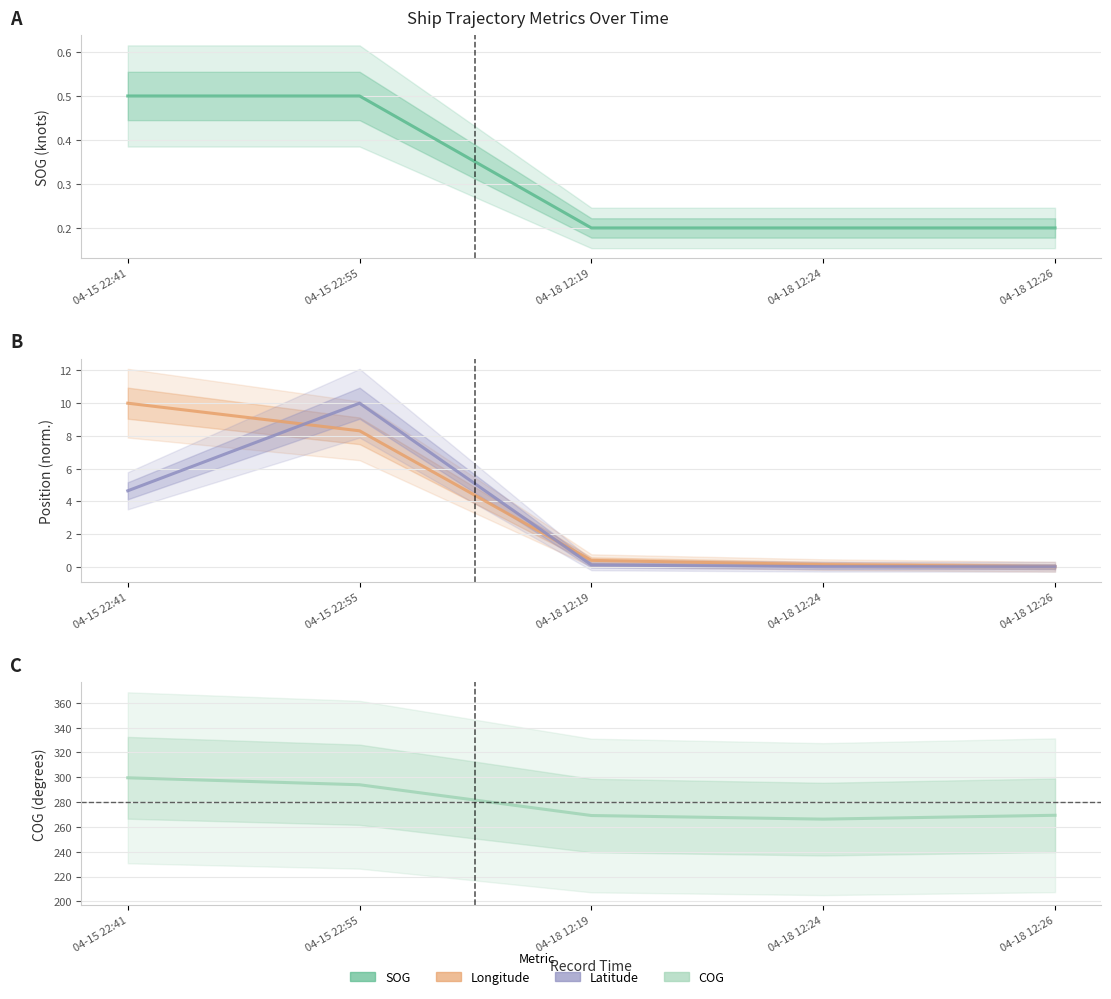

What position from the left is 04-18 12:19?

3